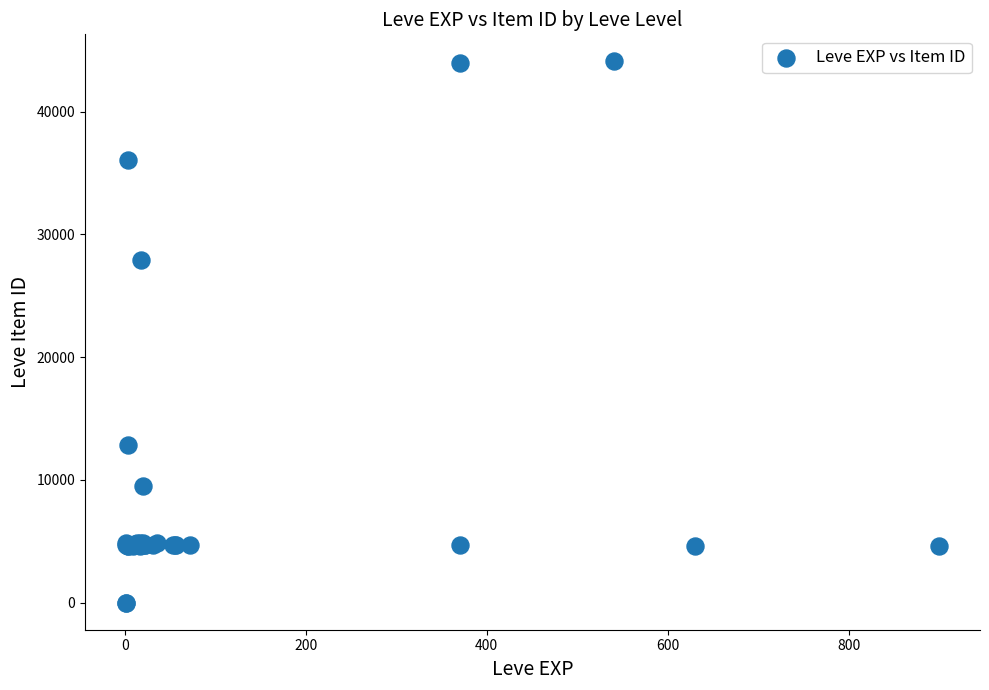

What Y value in the scatter plot is closest to 22048?

27884